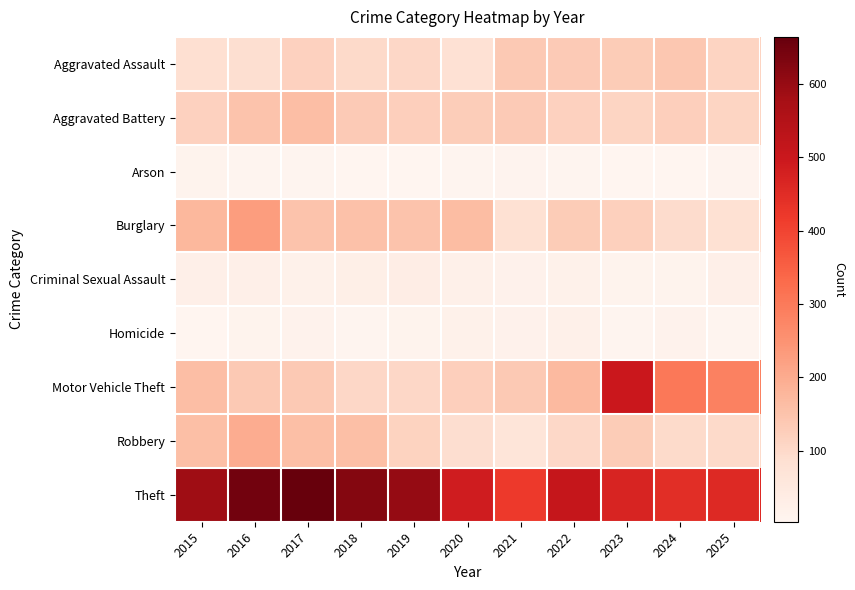

How many distinct data groups are displayed?

9